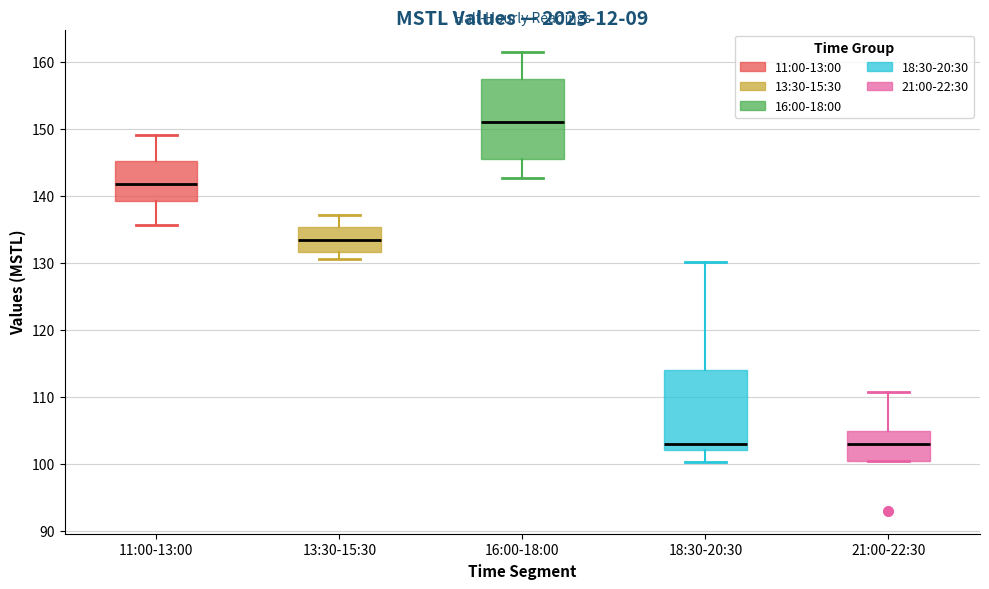

Reading left to right, read every box against the y-axis: the position of its median line, the range the box covers, and the ends of its whiskers. The values are not printed on the chart, so give them approximately, as read against the axis.

11:00-13:00: median 142, box 139 to 145, whiskers 136 to 149
13:30-15:30: median 133, box 132 to 135, whiskers 131 to 137
16:00-18:00: median 151, box 145 to 157, whiskers 143 to 161
18:30-20:30: median 103, box 102 to 114, whiskers 100 to 130
21:00-22:30: median 103, box 100 to 105, whiskers 100 to 111